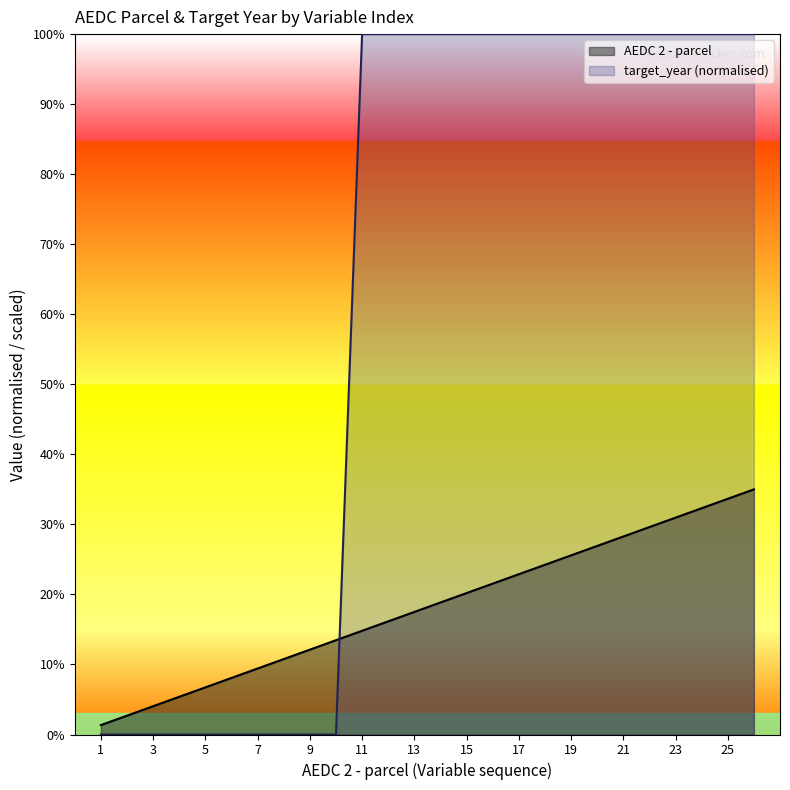

True or false: AEDC 2 - parcel and target_year (normalised) intersect in this chart.

True